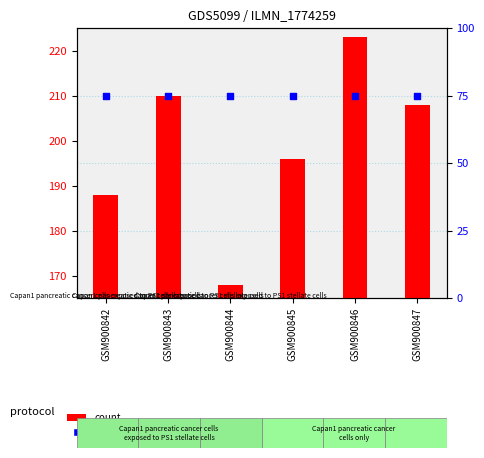

Which series has the widest spread of Y values?

count